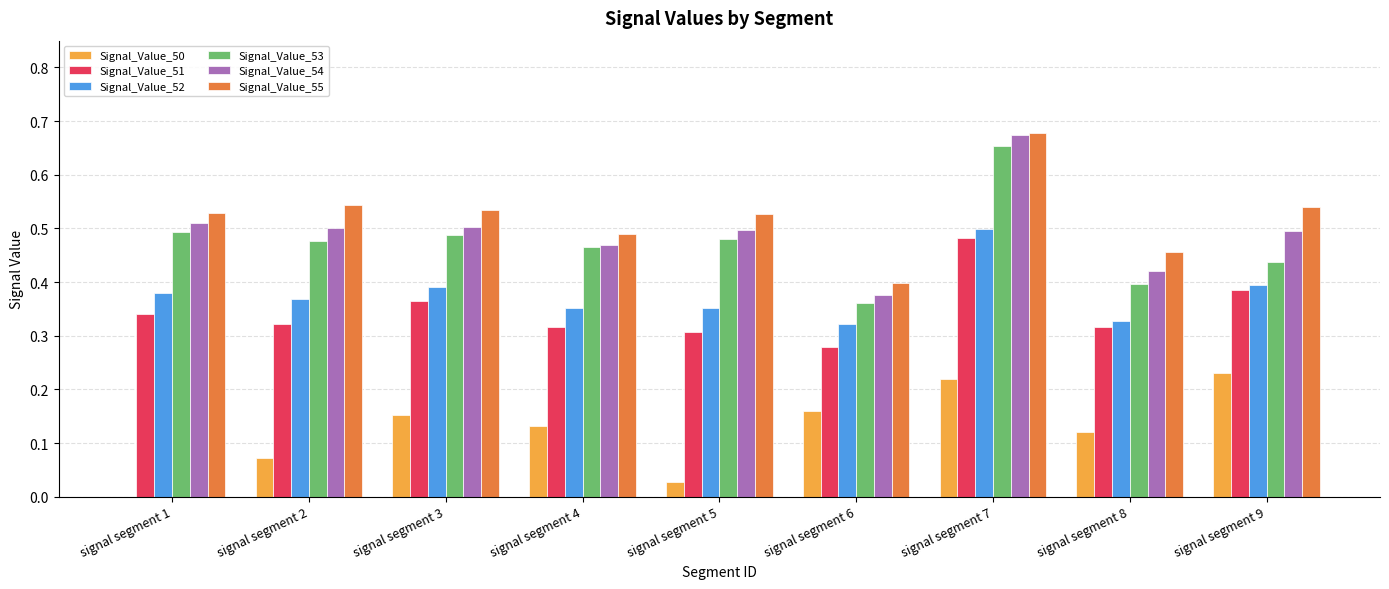

Are the bars grouped side by side (vs. stacked)?

Yes